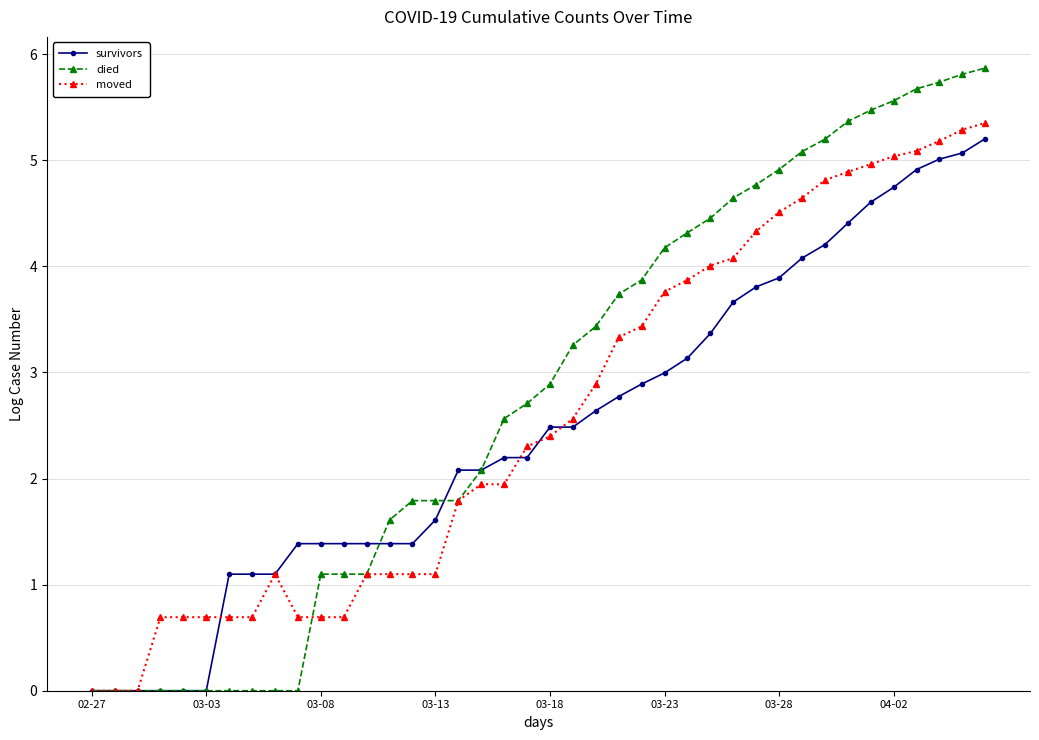

Reading left to right, extract all data points from this chart.

survivors: 0.0	0.0	0.0	0.0	0.0	0.0	1.1	1.1	1.1	1.4	1.4	1.4	1.4	1.4	1.4	1.6	2.1	2.1	2.2	2.2	2.5	2.5	2.6	2.8	2.9	3.0	3.1	3.4	3.7	3.8	3.9	4.1	4.2	4.4	4.6	4.7	4.9	5.0	5.1	5.2
died: 0.0	0.0	0.0	0.0	0.0	0.0	0.0	0.0	0.0	0.0	1.1	1.1	1.1	1.6	1.8	1.8	1.8	2.1	2.6	2.7	2.9	3.3	3.4	3.7	3.9	4.2	4.3	4.5	4.6	4.8	4.9	5.1	5.2	5.4	5.5	5.6	5.7	5.7	5.8	5.9
moved: 0.0	0.0	0.0	0.7	0.7	0.7	0.7	0.7	1.1	0.7	0.7	0.7	1.1	1.1	1.1	1.1	1.8	1.9	1.9	2.3	2.4	2.6	2.9	3.3	3.4	3.8	3.9	4.0	4.1	4.3	4.5	4.6	4.8	4.9	5.0	5.0	5.1	5.2	5.3	5.4